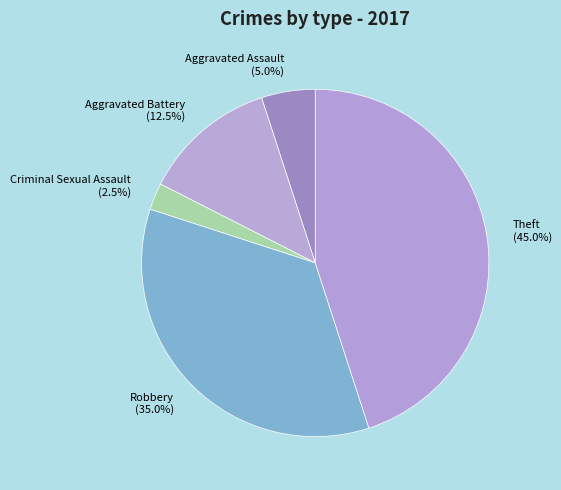

Which slice is the smallest?

Criminal Sexual Assault (2.5%)